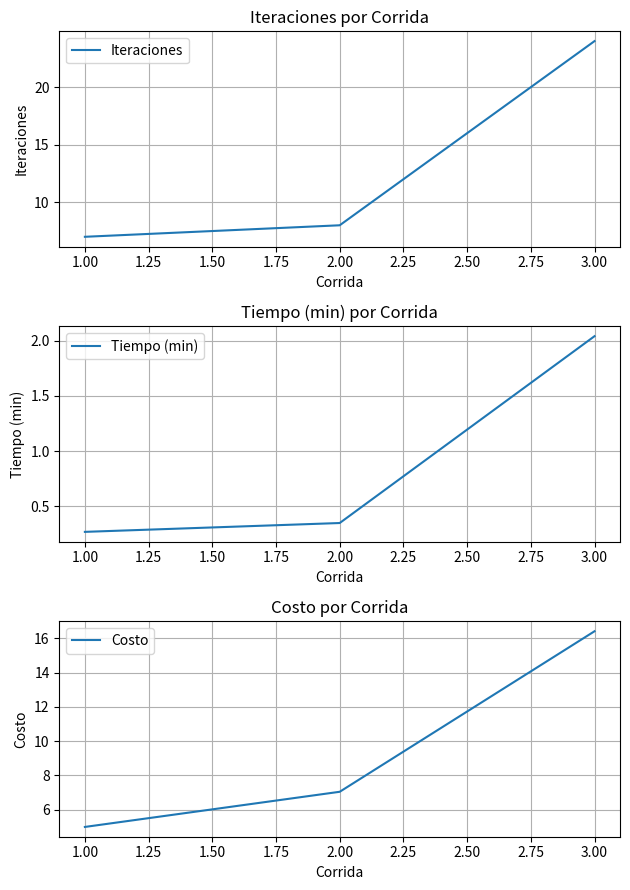

Which category has the lowest value in the Iteraciones series?

1.00